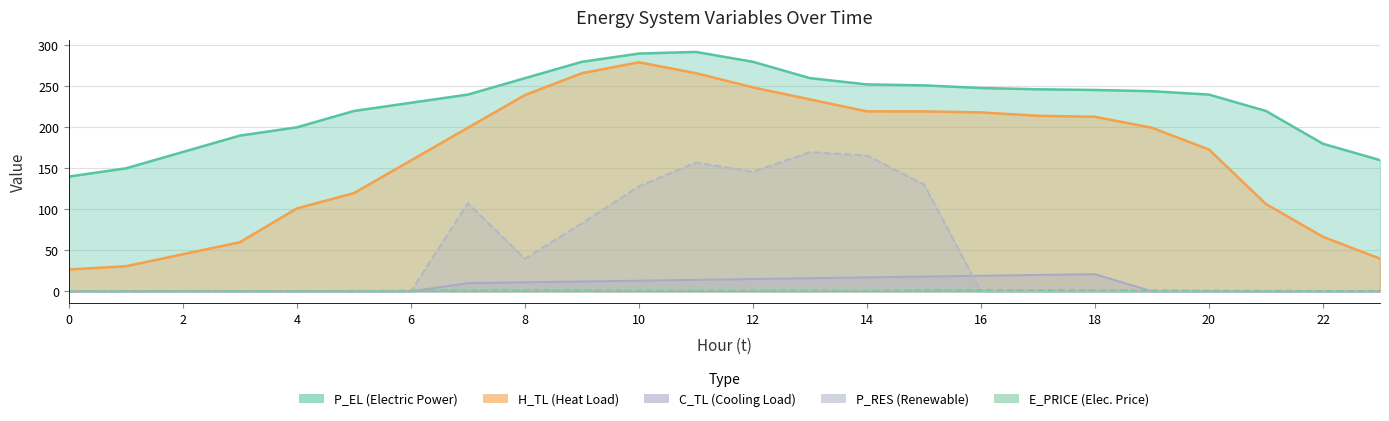

What are all the series names shown in the legend?

E_PRICE, P_EL, H_TL, C_TL, P_RES